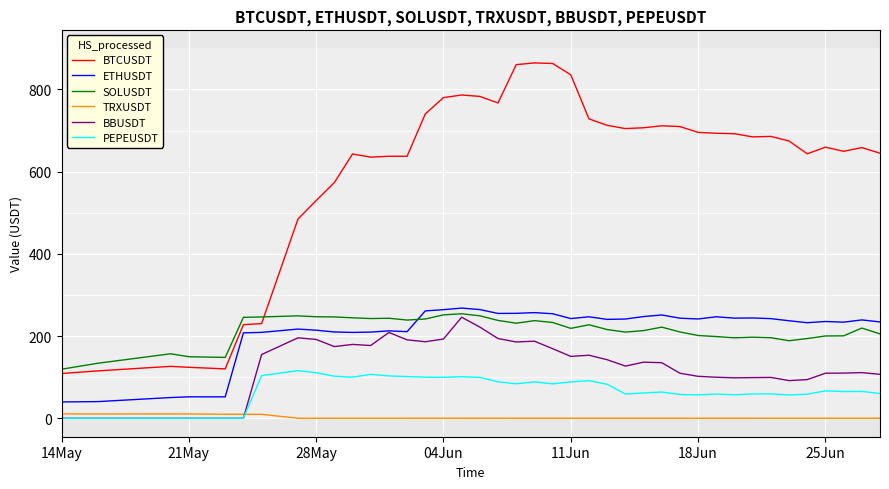

True or false: BTCUSDT and PEPEUSDT cross at least once.

False